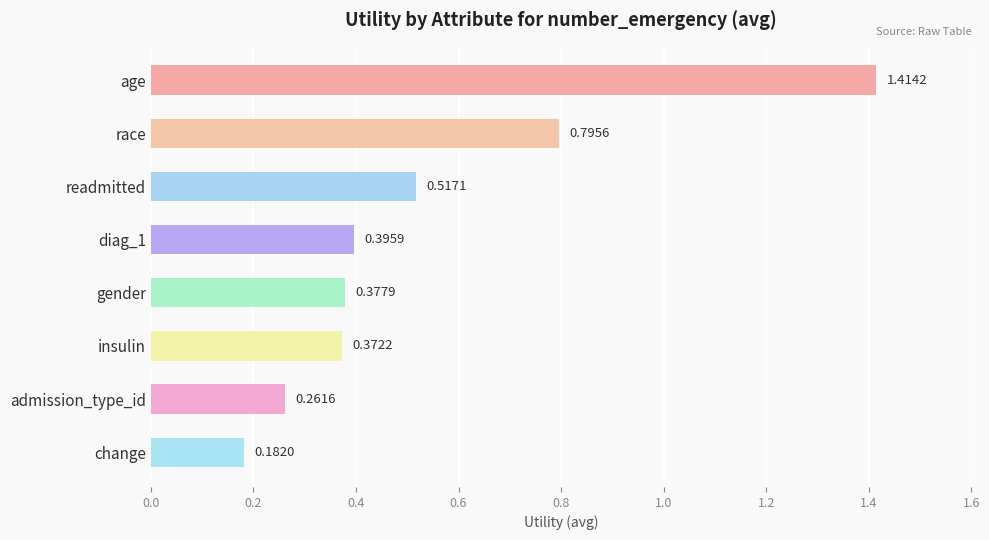

Does the chart contain any negative values?

No